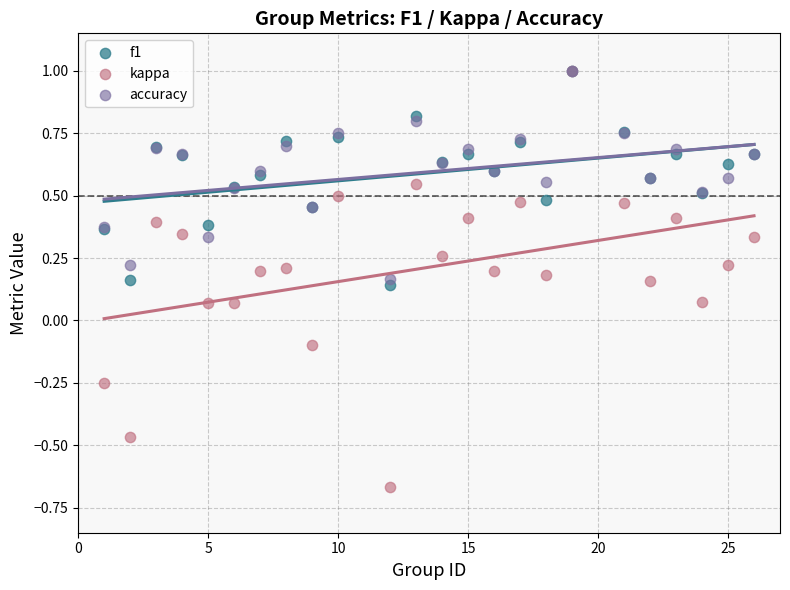

What are all the series names shown in the legend?

f1, kappa, accuracy